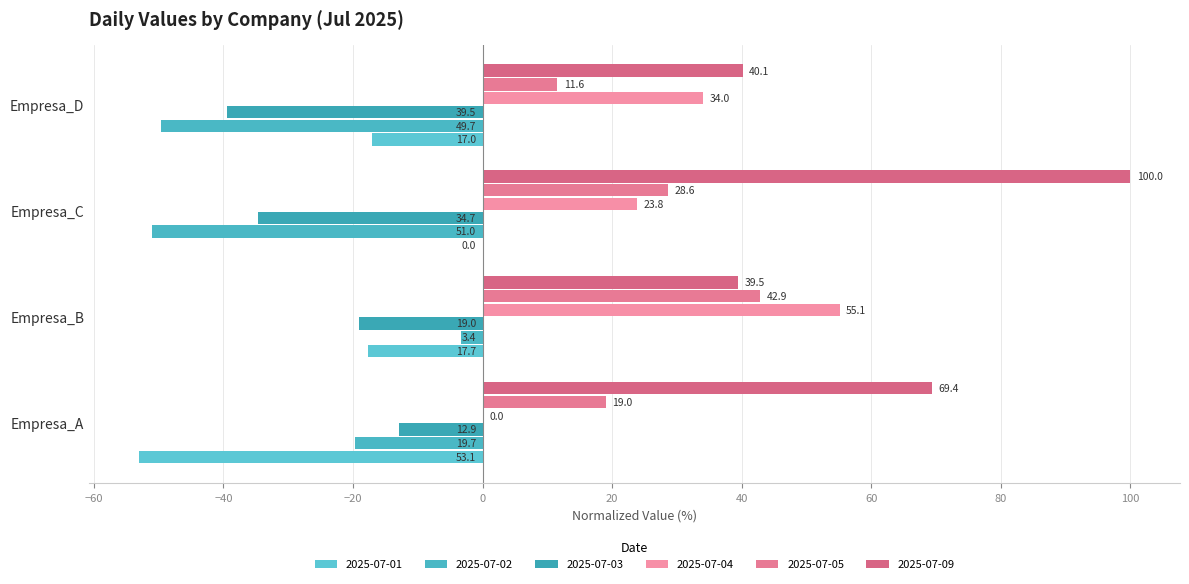

True or false: 2025-07-05 has a value of 24.9 at Empresa_B.

False